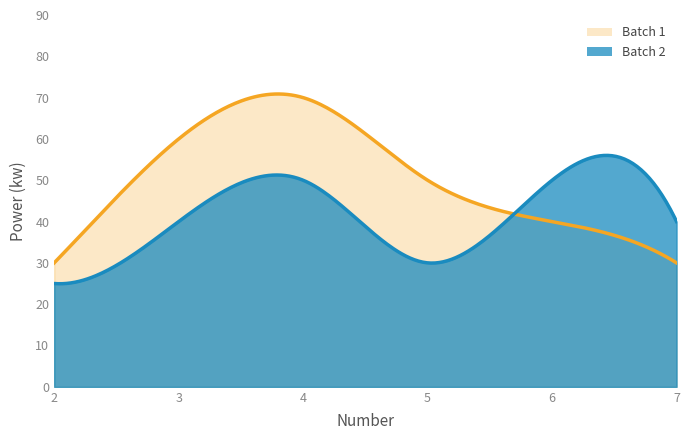

How many data points in Batch 1 are above 50?

2